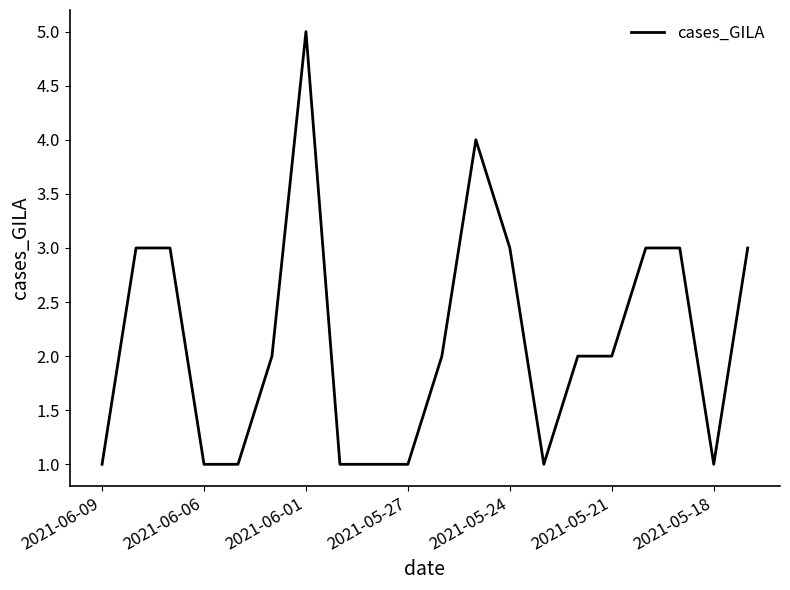

What is the difference between the maximum and minimum values?

4